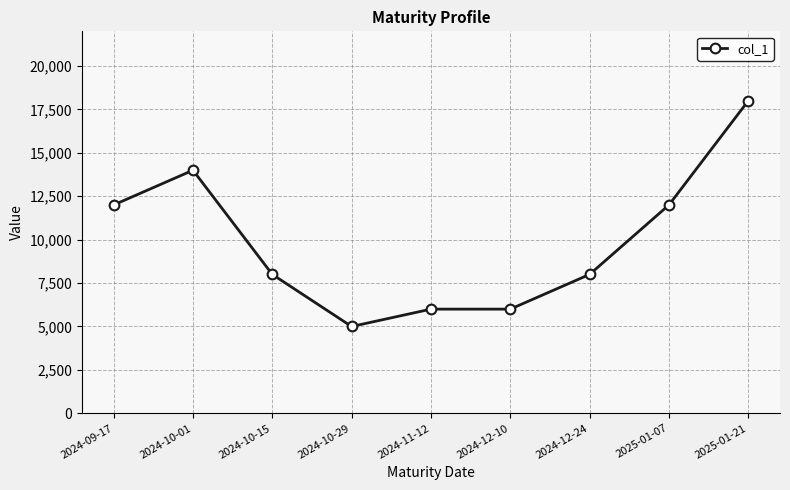

The chart shows a value of 21211 at 2024-09-17. True or false?

False